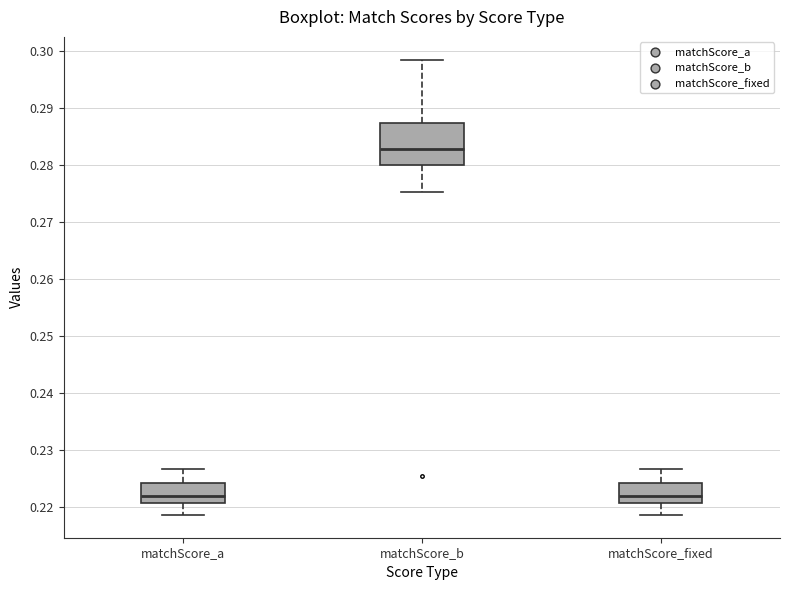

Where is the lower edge of the box for matchScore_a on the y-axis? The values are not printed on the chart, so give them approximately, as read against the axis.

0.221